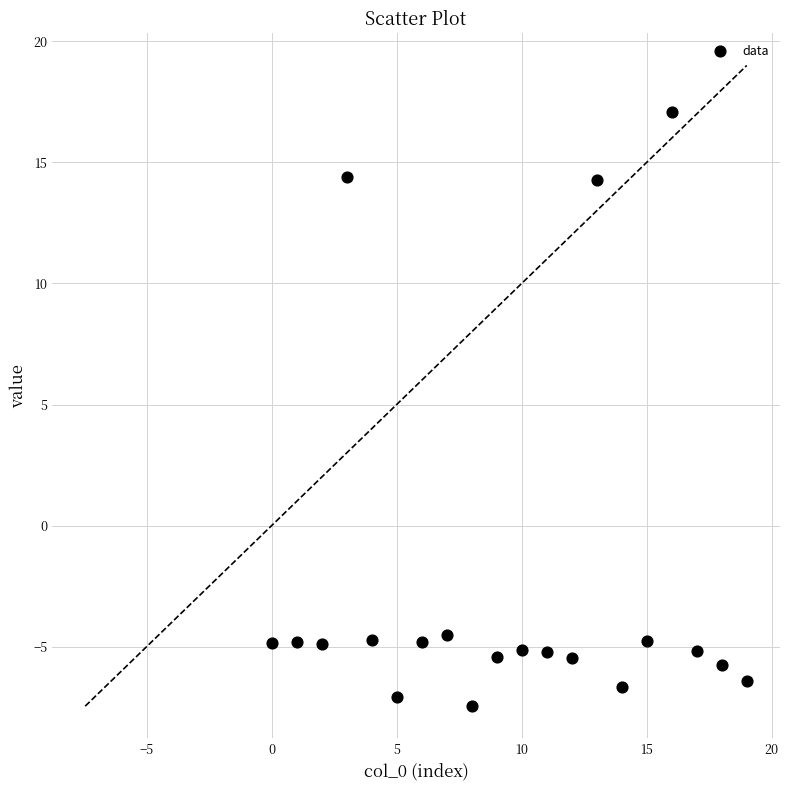

What is the range of Y values (max minus min)?

24.5